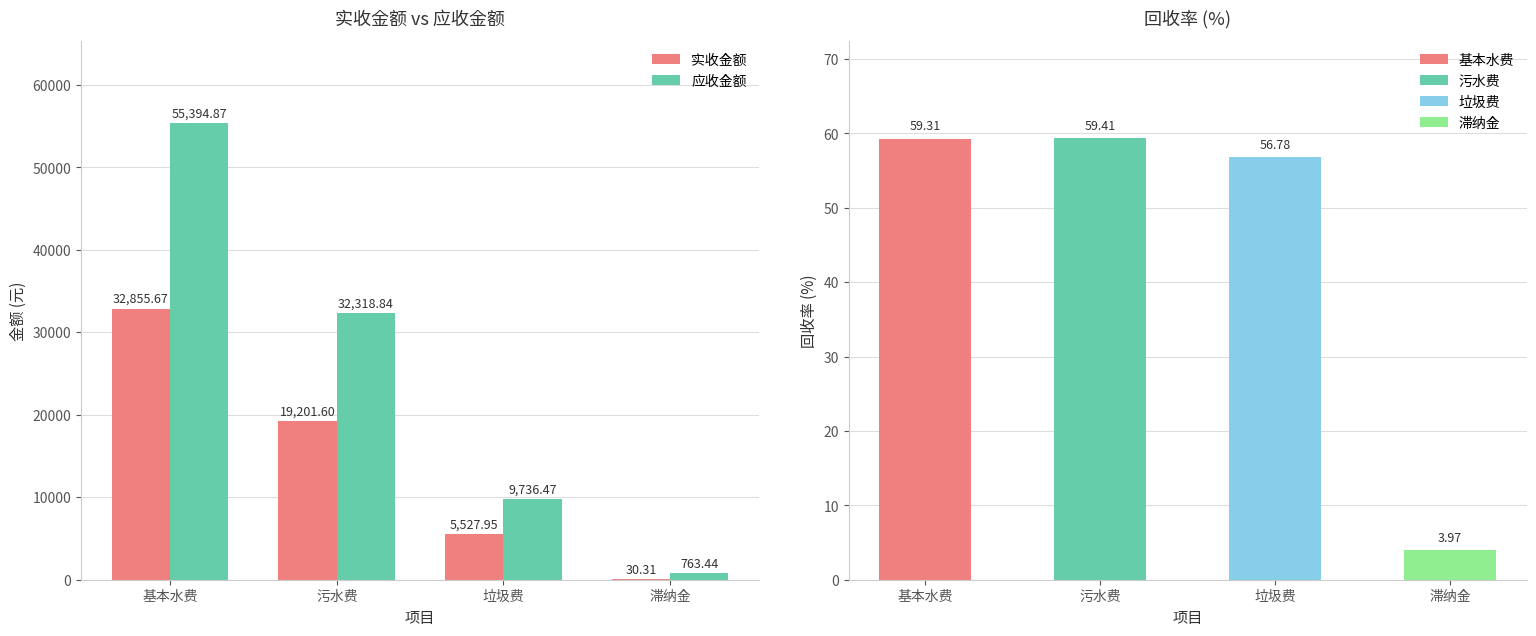

What is the spread (max minus min) of values at 基本水费?

22539.2